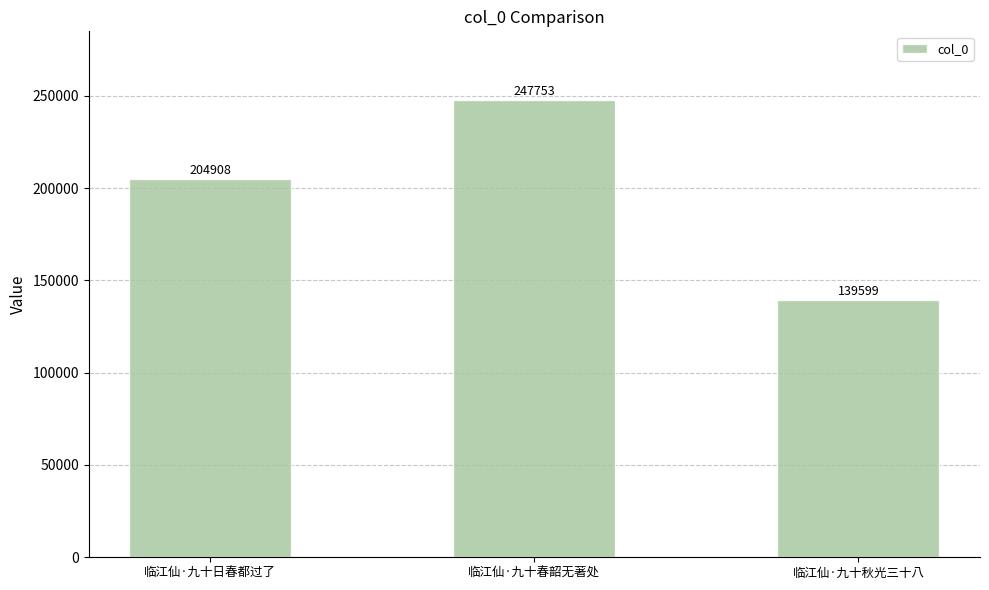

Reading right to left, list all the values displayed in this chart.

139599	247753	204908